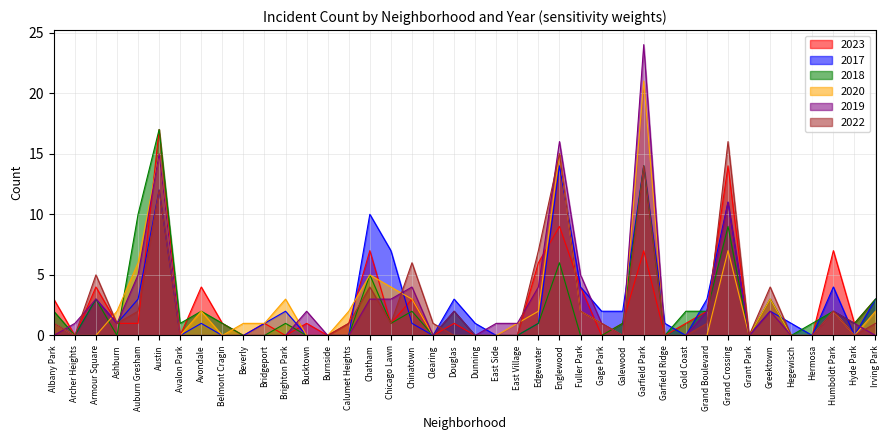

How many series are shown in this chart?

6